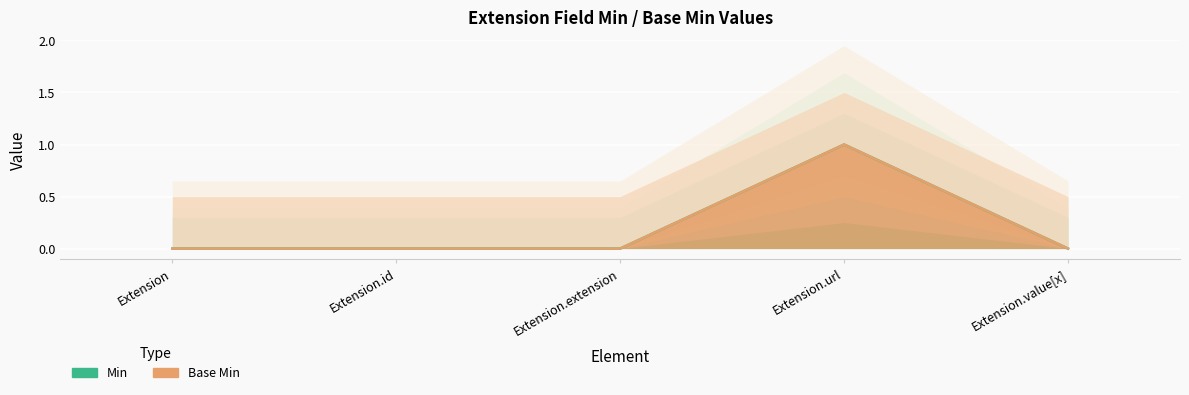

How many values in Min are above zero?

1